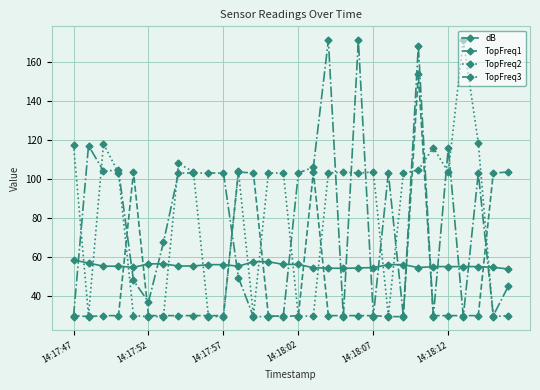

What is the maximum value shown in the chart?

171.0